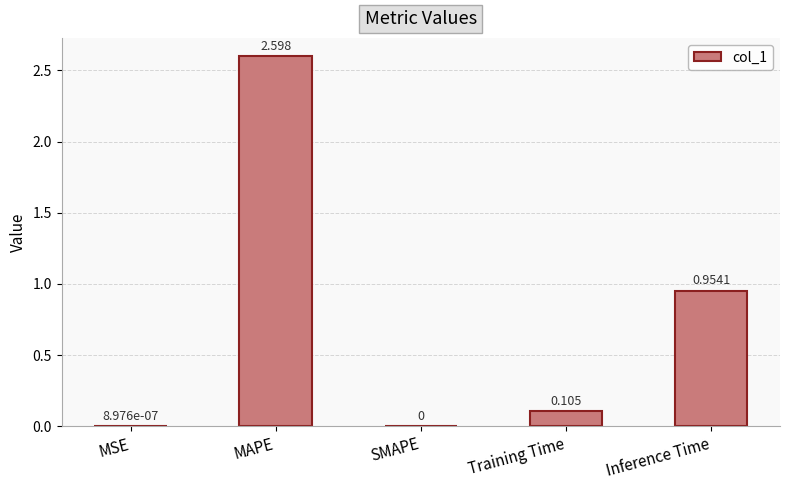

At which category does the chart reach its peak across all series?

MAPE